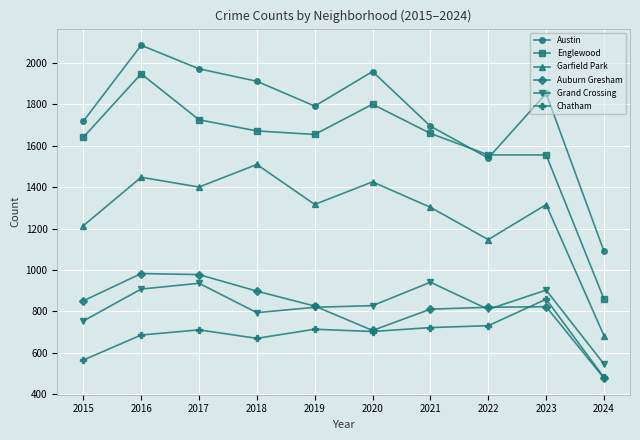

Is the value of Chatham at 2022 greater than the value of Austin at 2024?

No